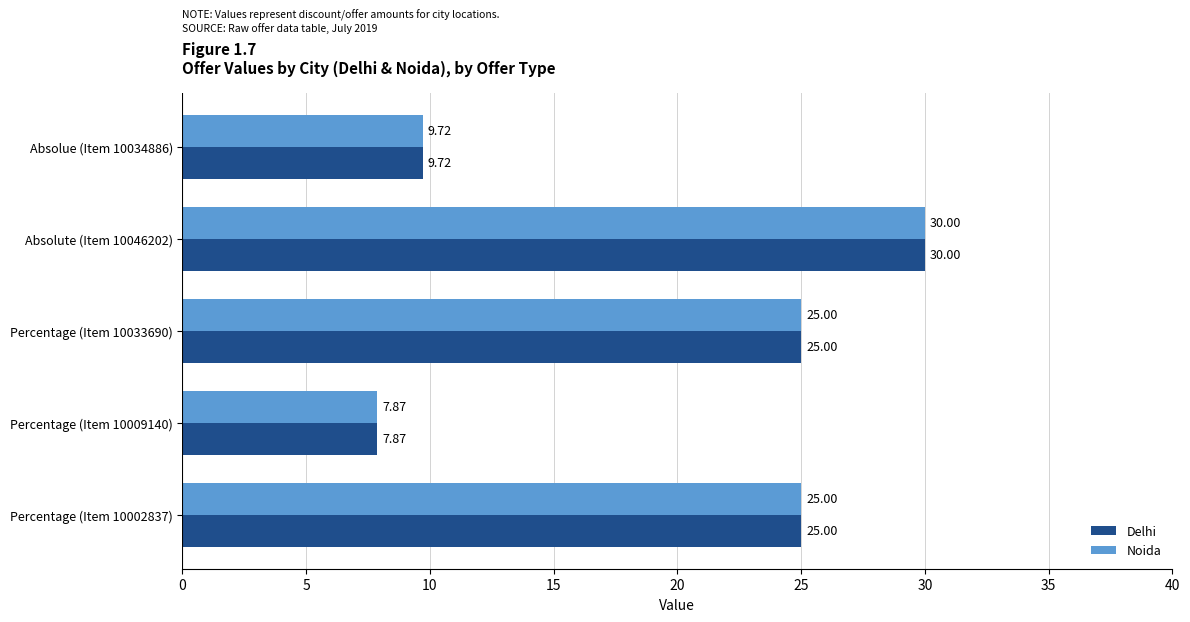

What is the total value across all series at Percentage (Item 10002837)?

50.0